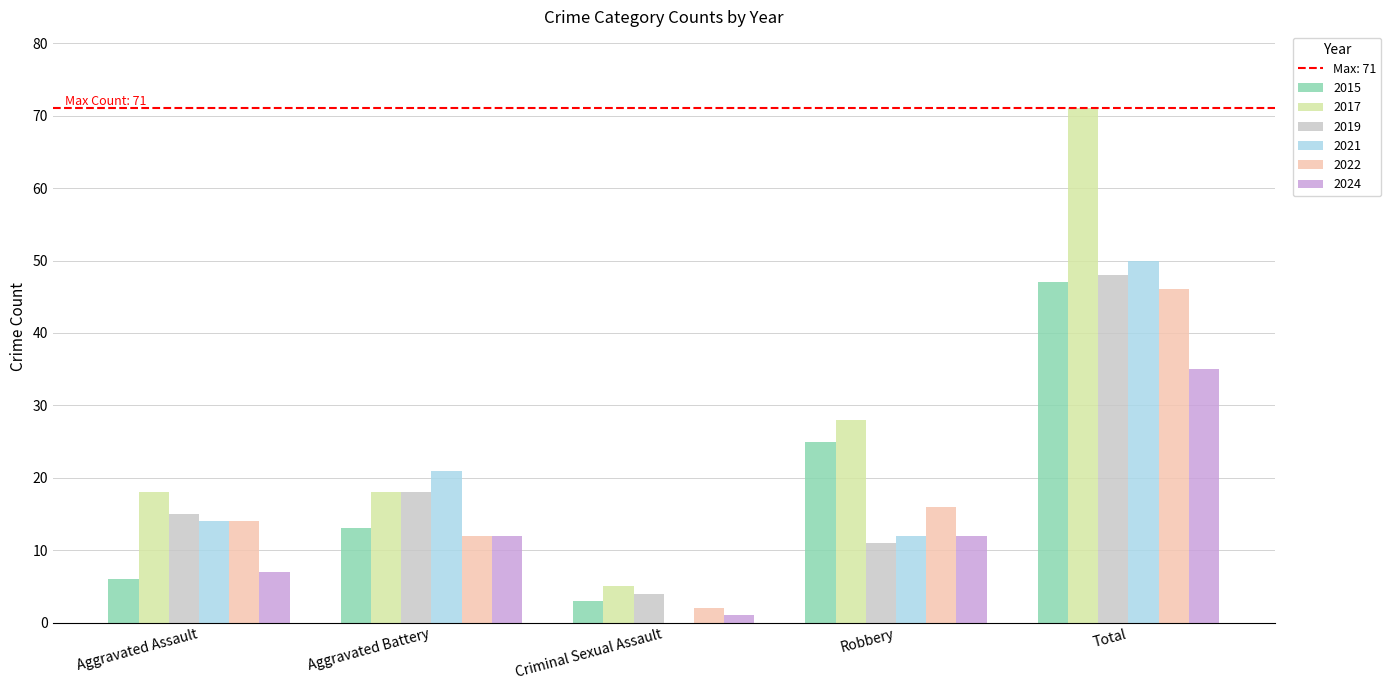

At which label does 2019 reach its peak?

Total